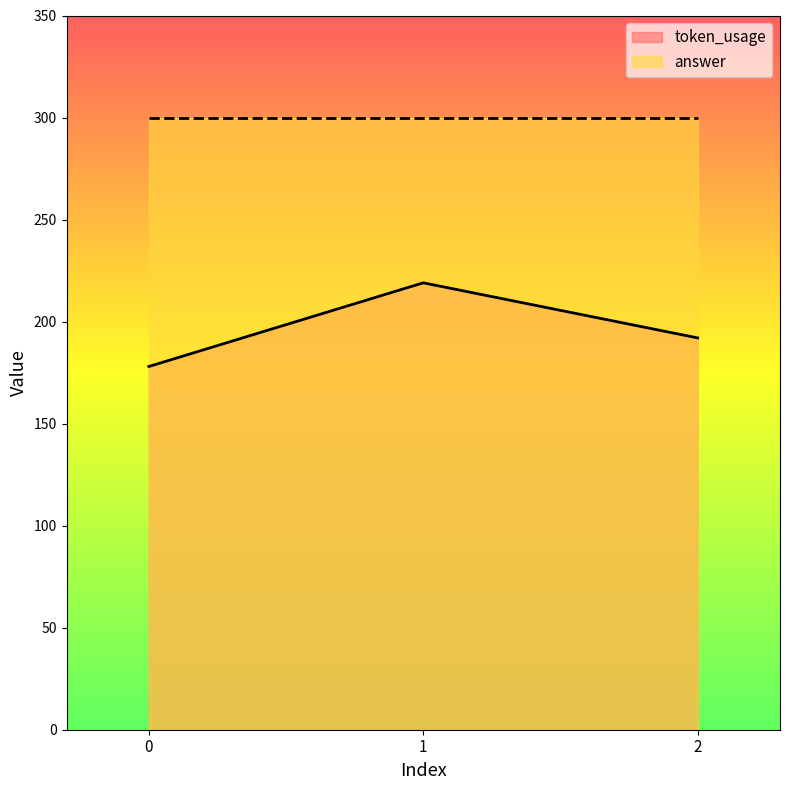

Rank the categories by value from highest to lowest.

1, 2, 0